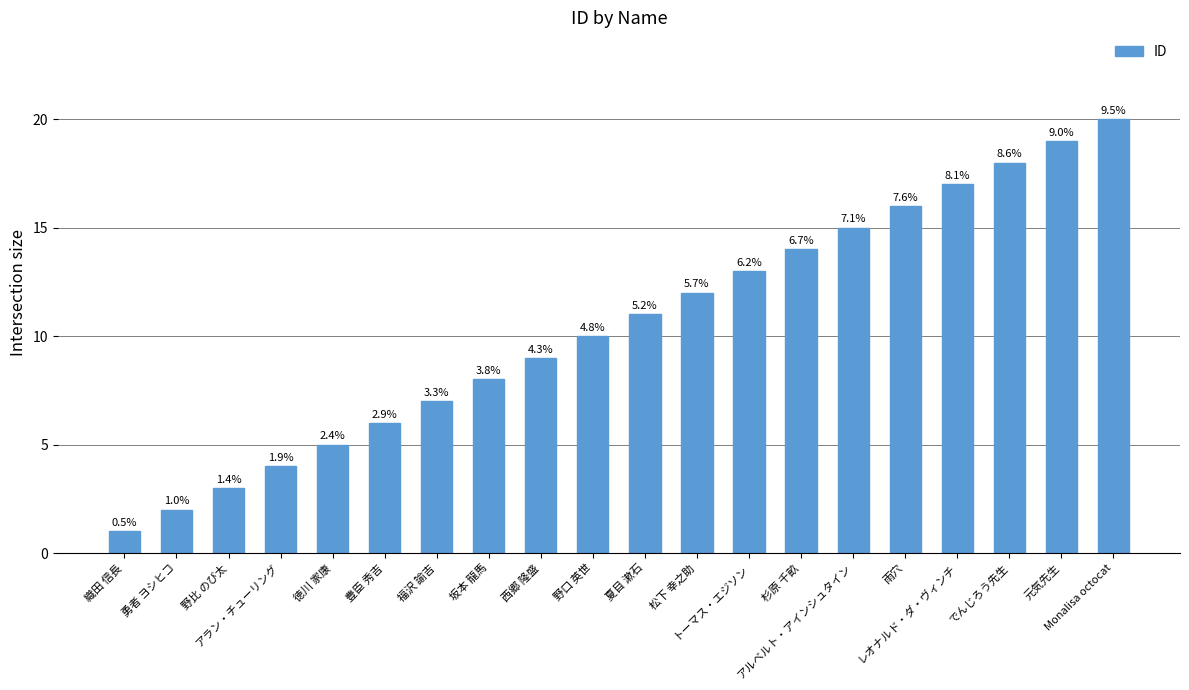

Are the bars horizontal?

No